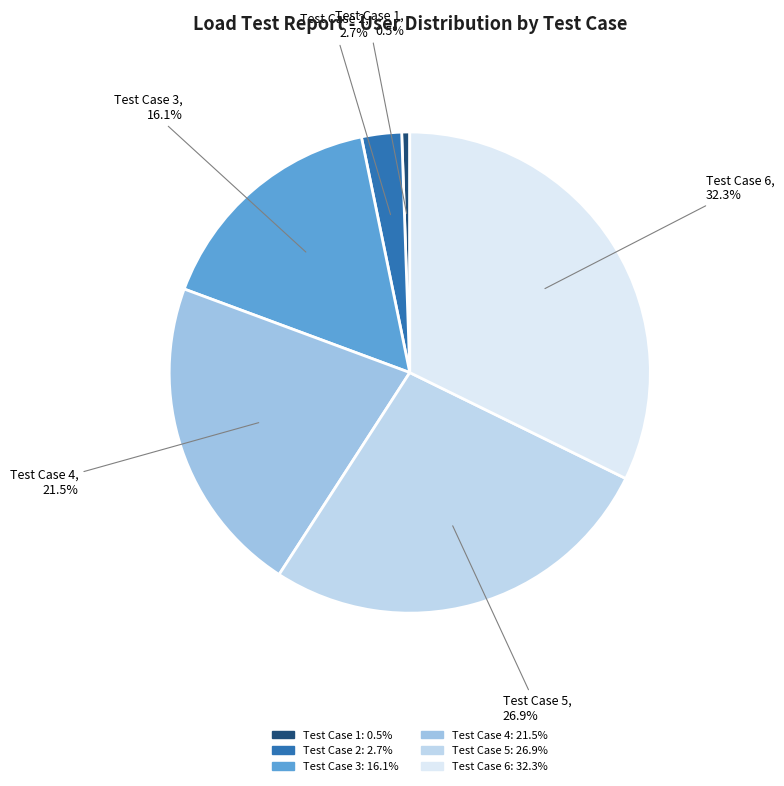

Which slice is the largest?

Test Case 6